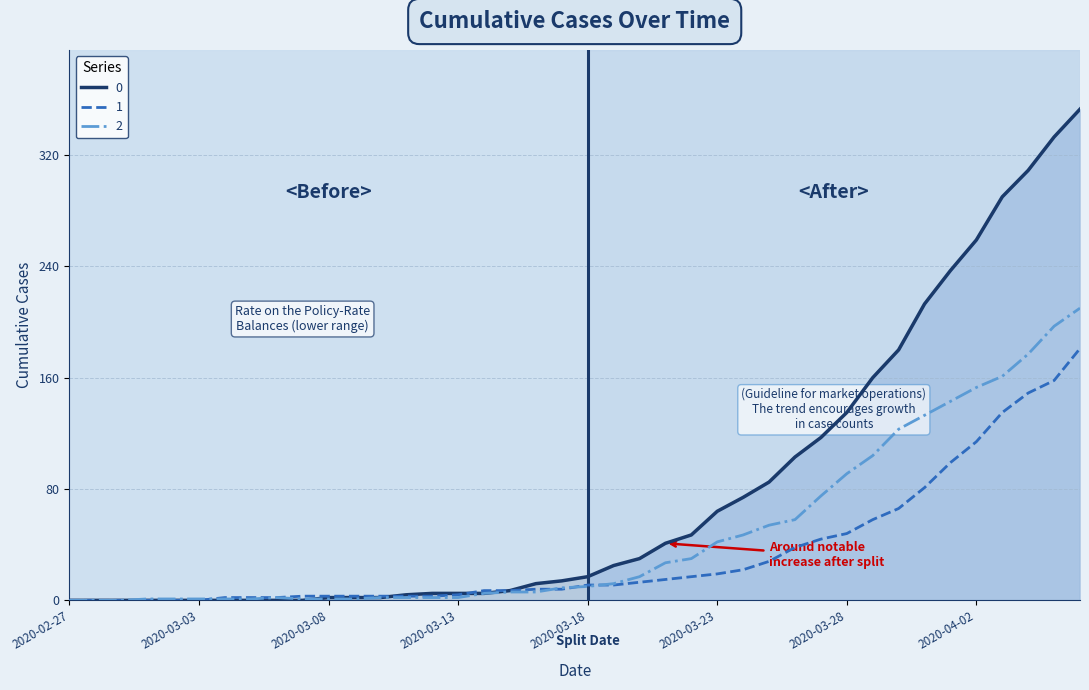

Is the value of 0 at 2020-03-15 greater than the value of 1 at 2020-04-05?

No